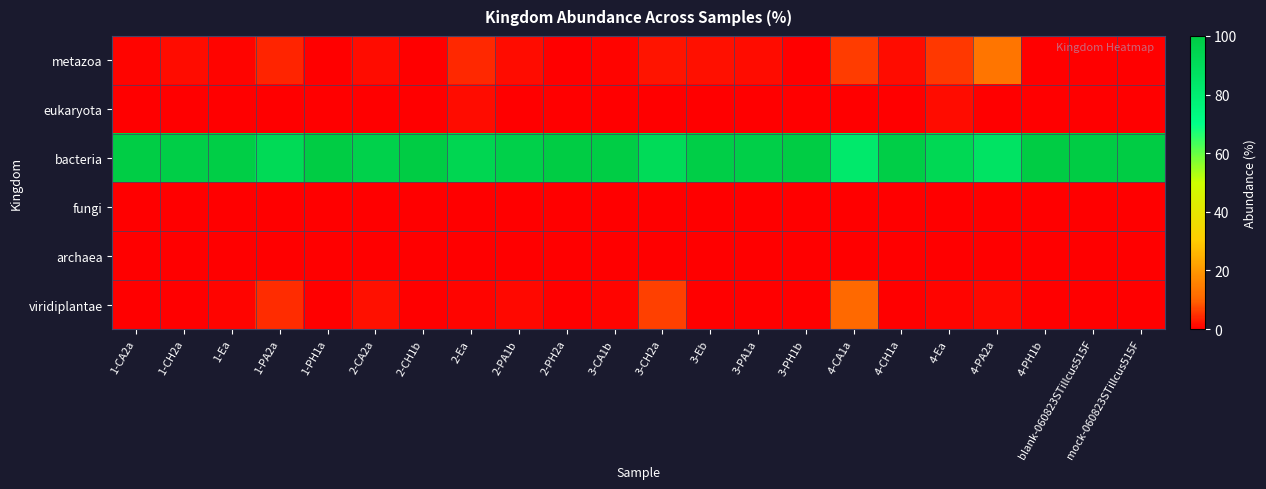

What is the spread (max minus min) of values at 1-CH2a?

98.3